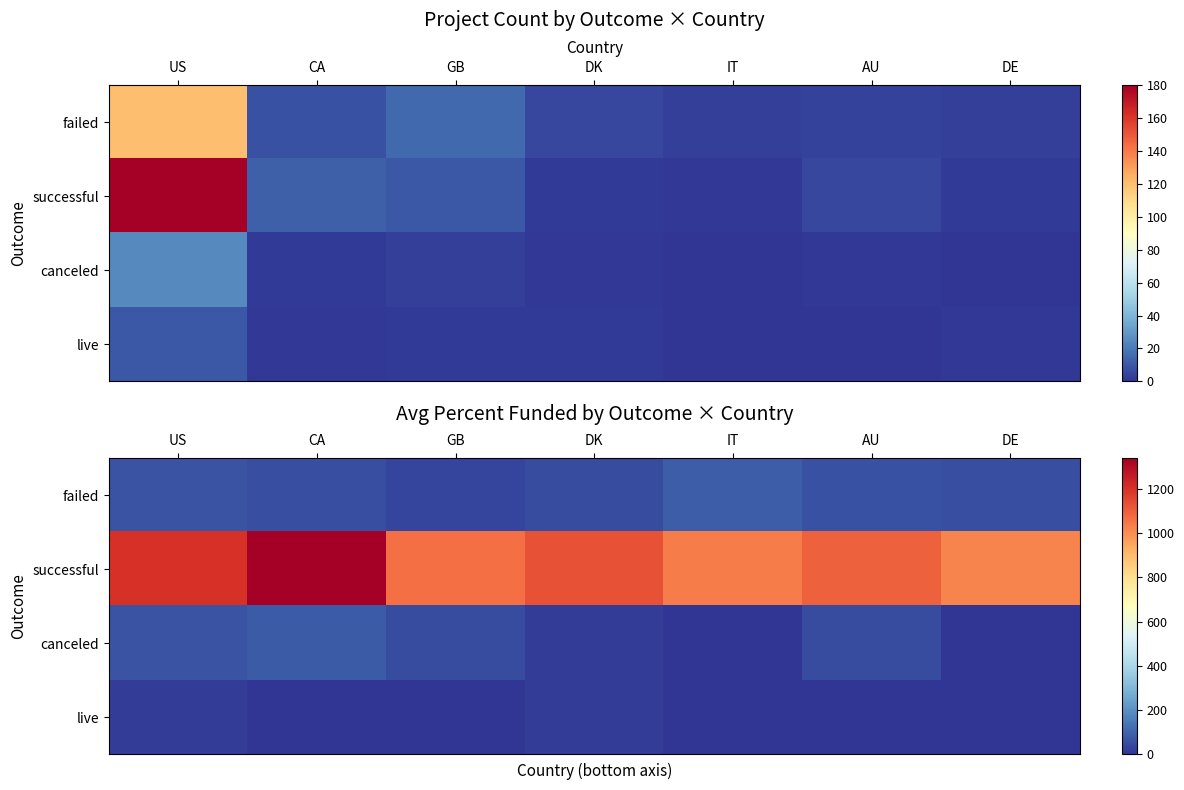

Which series has the largest total across all categories?

successful